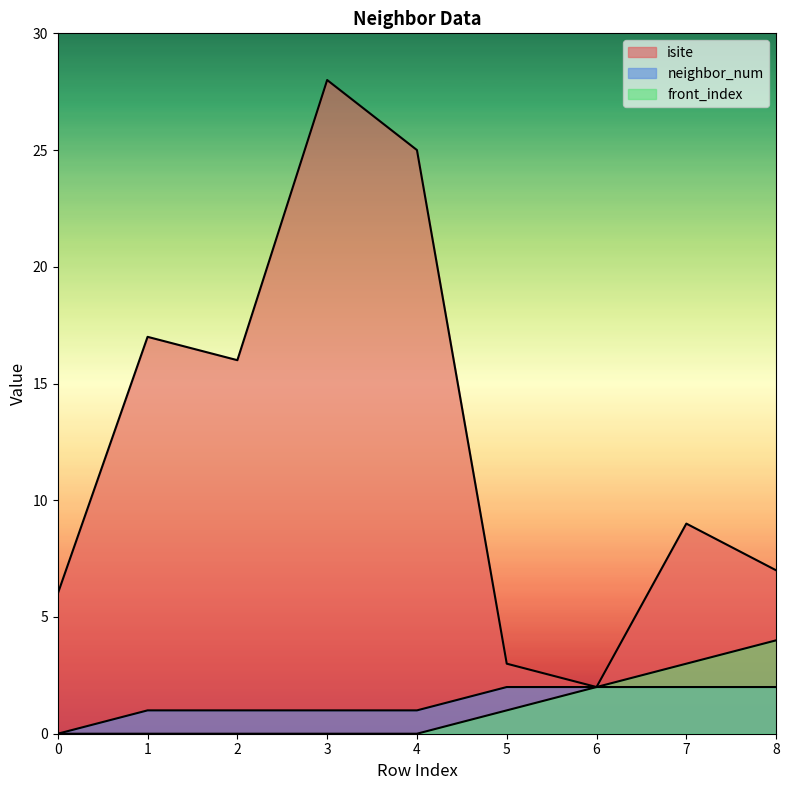

What are all the series names shown in the legend?

isite, neighbor_num, front_index